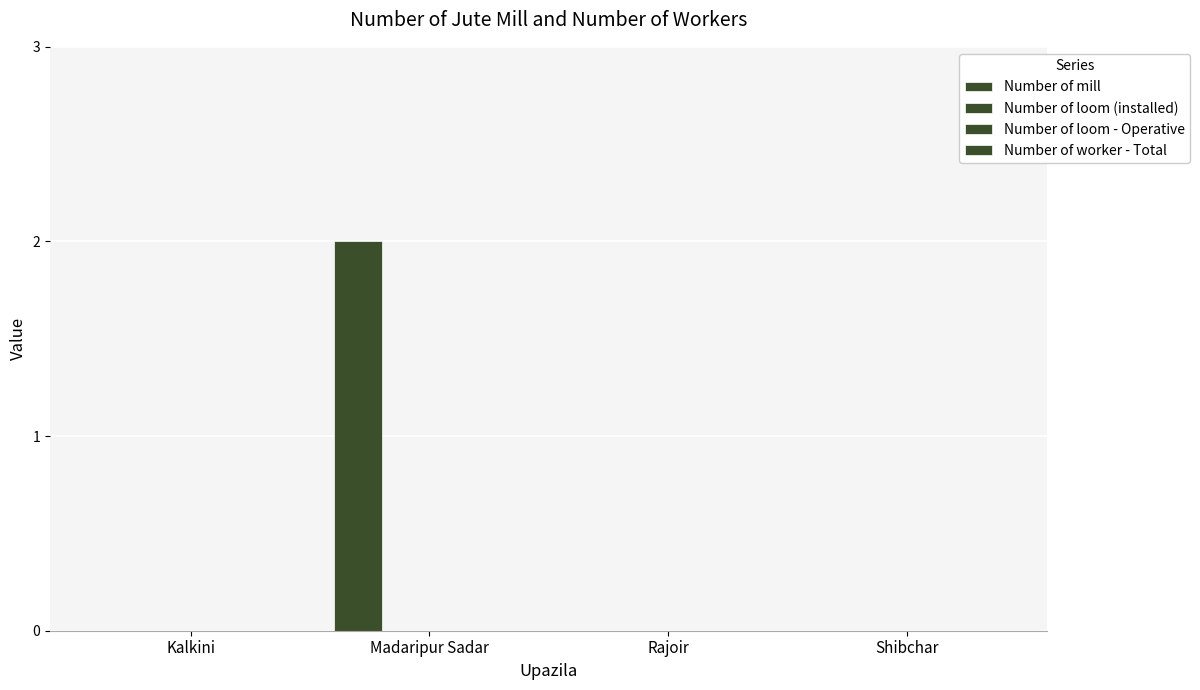

How many categories are shown in the chart?

4